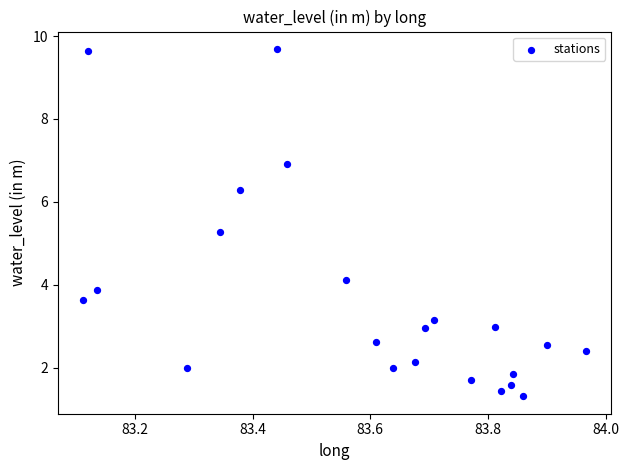

What is the range of Y values (max minus min)?

8.4